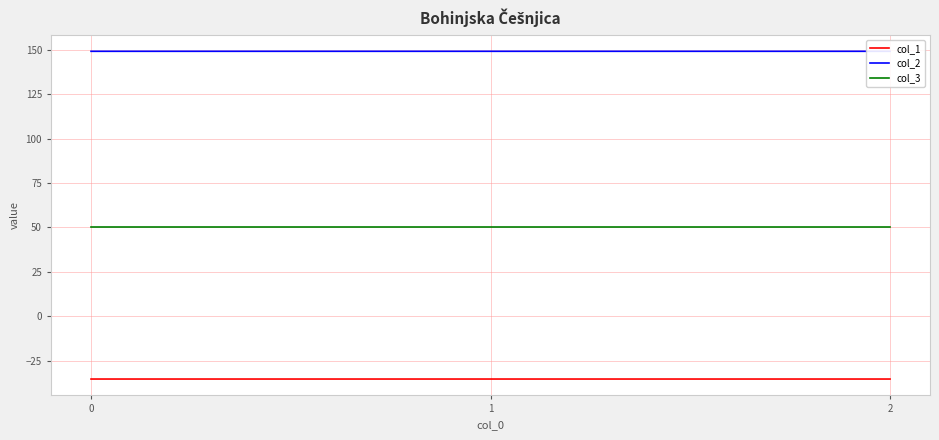

Count the number of categories in the chart.

3